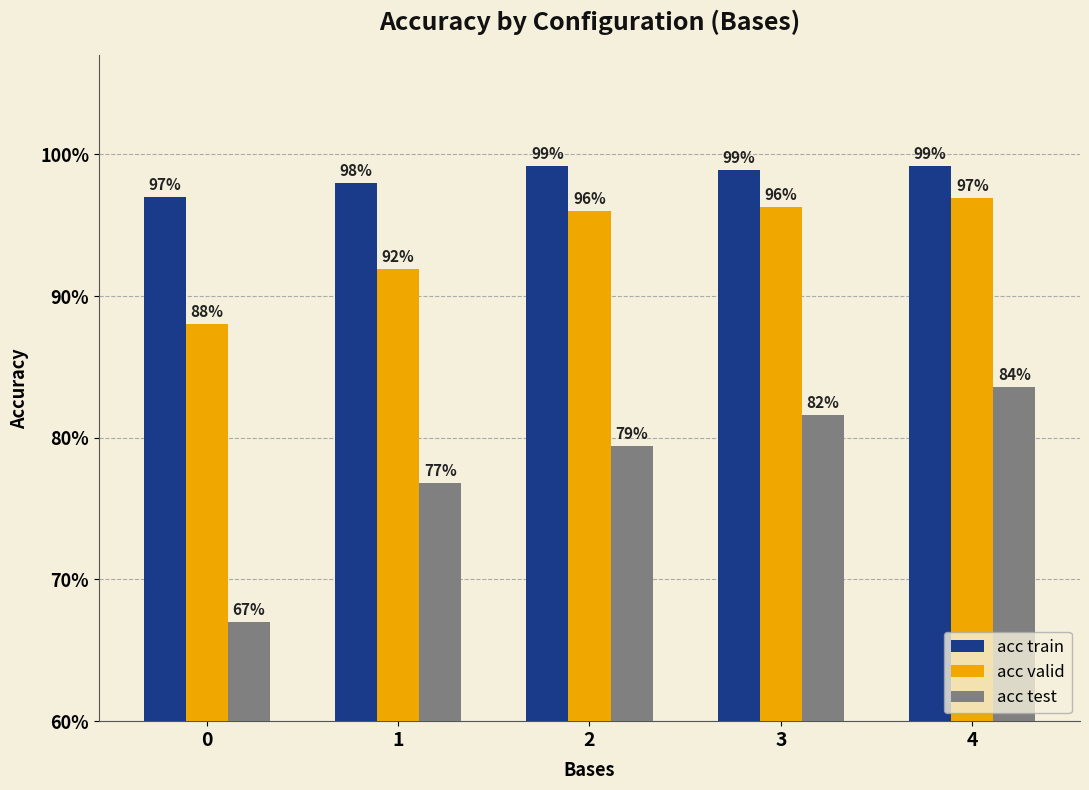

What is the value of the acc valid bar at the 2nd from the left?

0.9